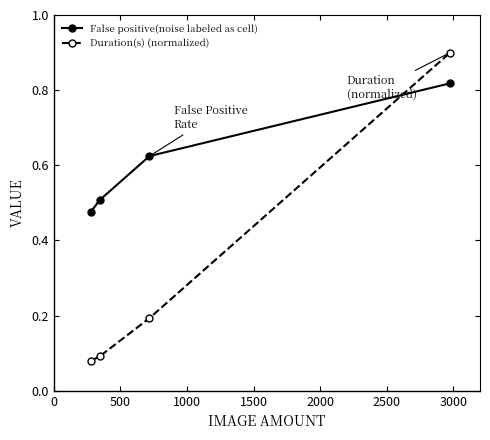

List the series in order of their peak value, lowest first.

False positive(noise labeled as cell), Duration(s) (normalized)